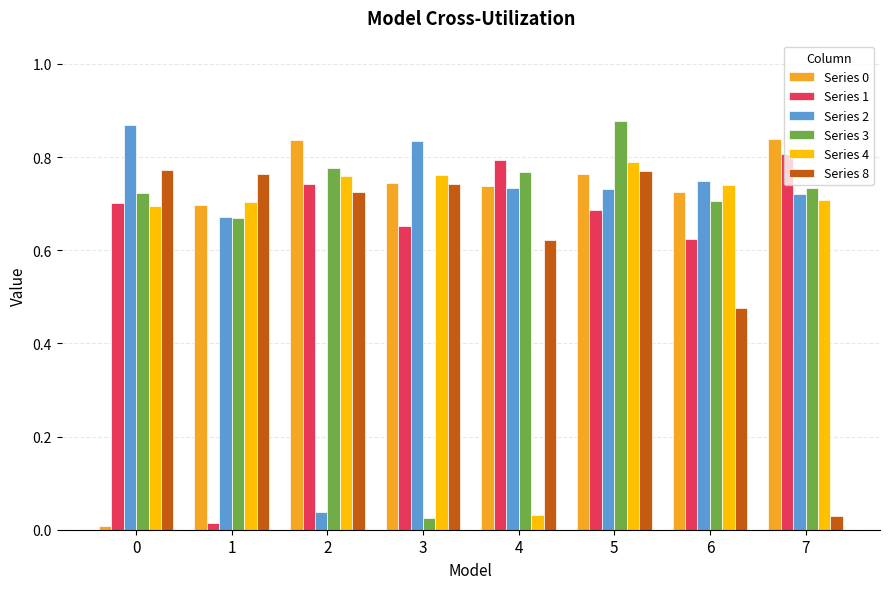

The value of Series 4 at 2 is 0.8. True or false?

True